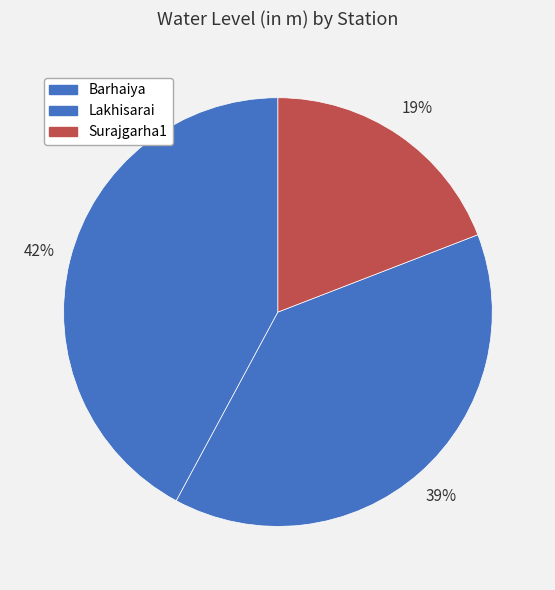

Count the number of slices in the pie.

3